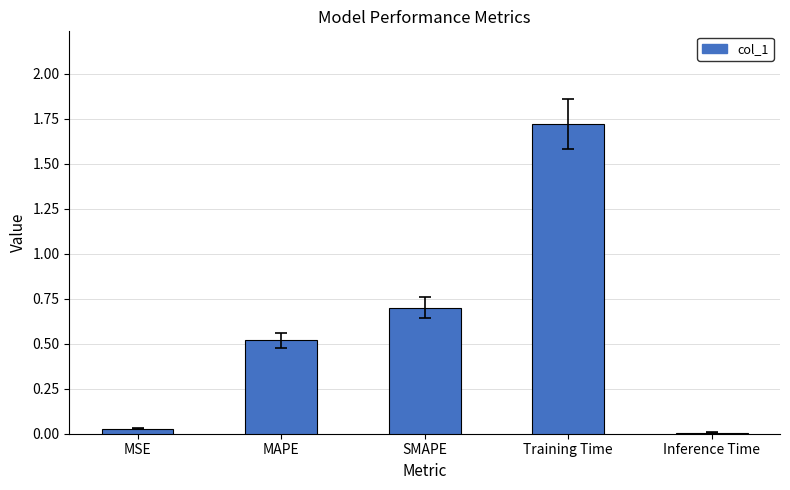

Is it true that the value at MAPE is 0.5?

True